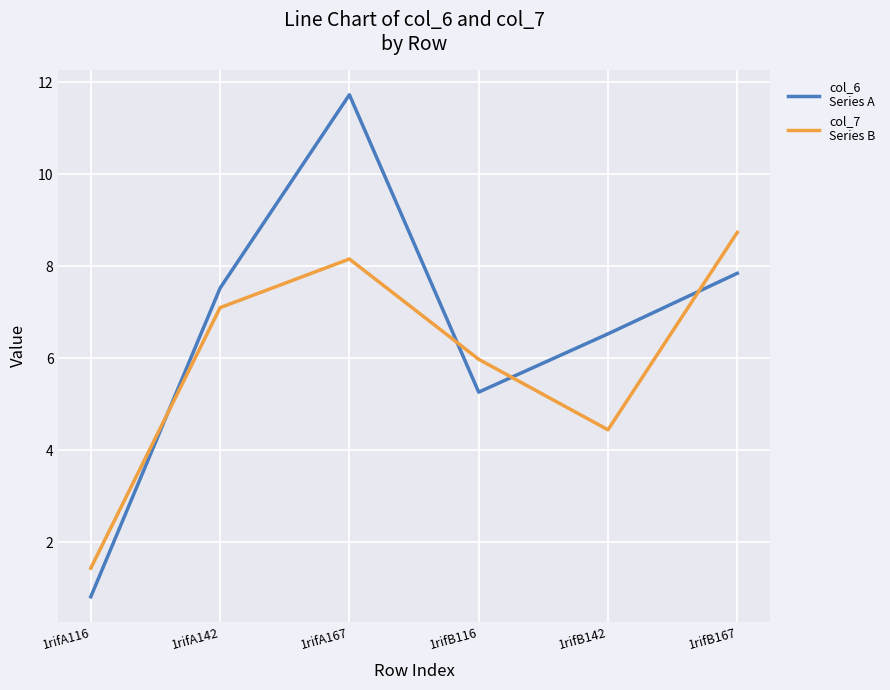

What is the total value across all series at 1rifB167?

16.6